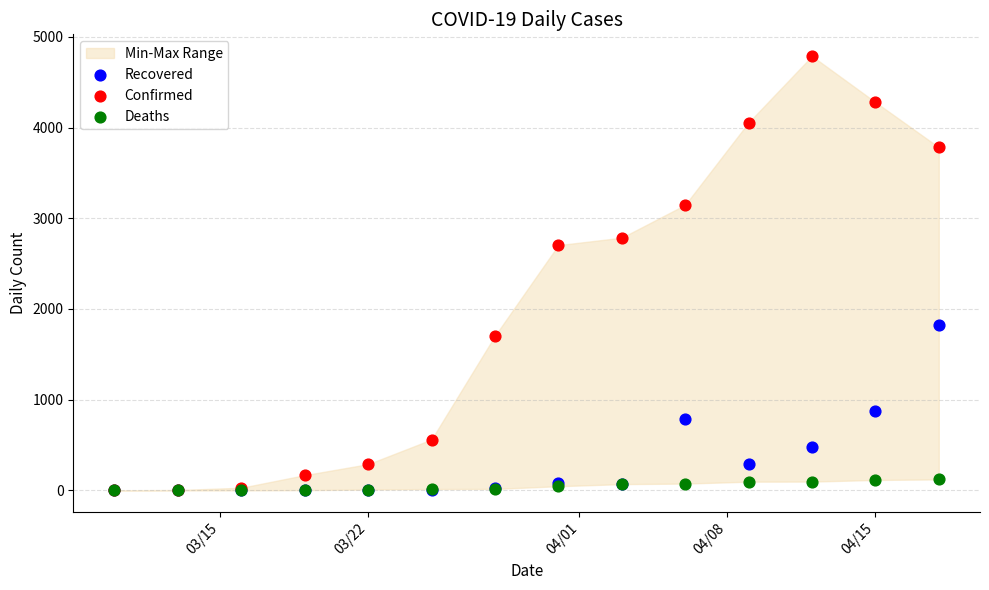

Which series reaches the maximum Y coordinate?

Confirmed